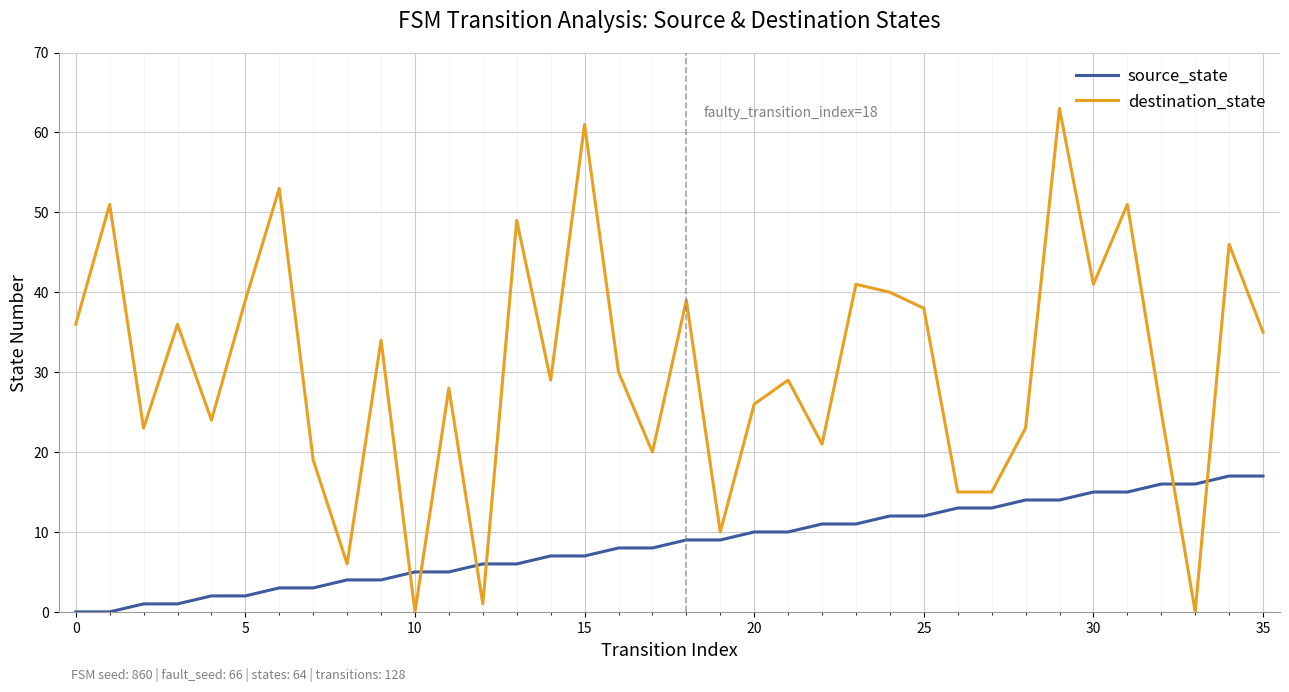

Which series has the largest range (max minus min)?

destination_state